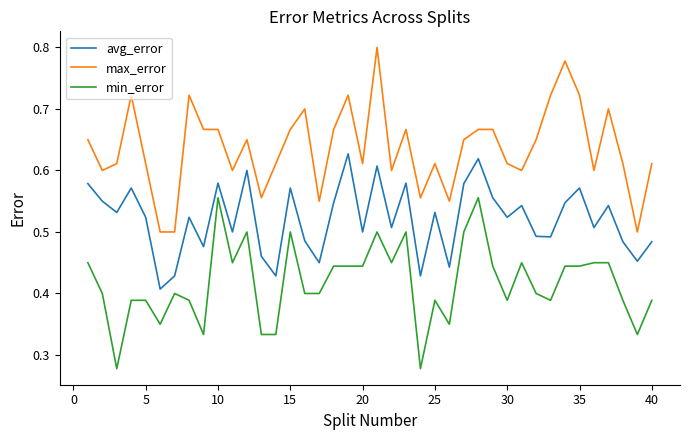

What are all the series names shown in the legend?

avg_error, max_error, min_error